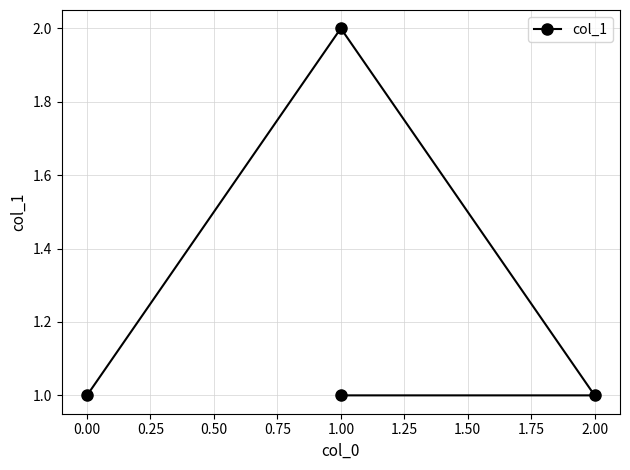

What position from the right is 0.00?

3